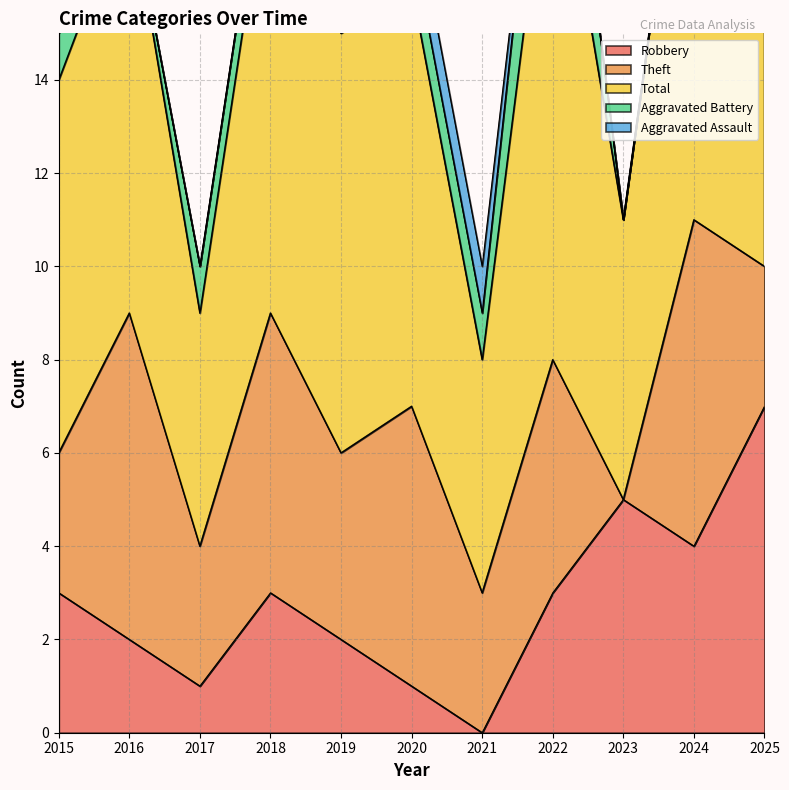

Between 2021 and 2022, which is larger?

2022